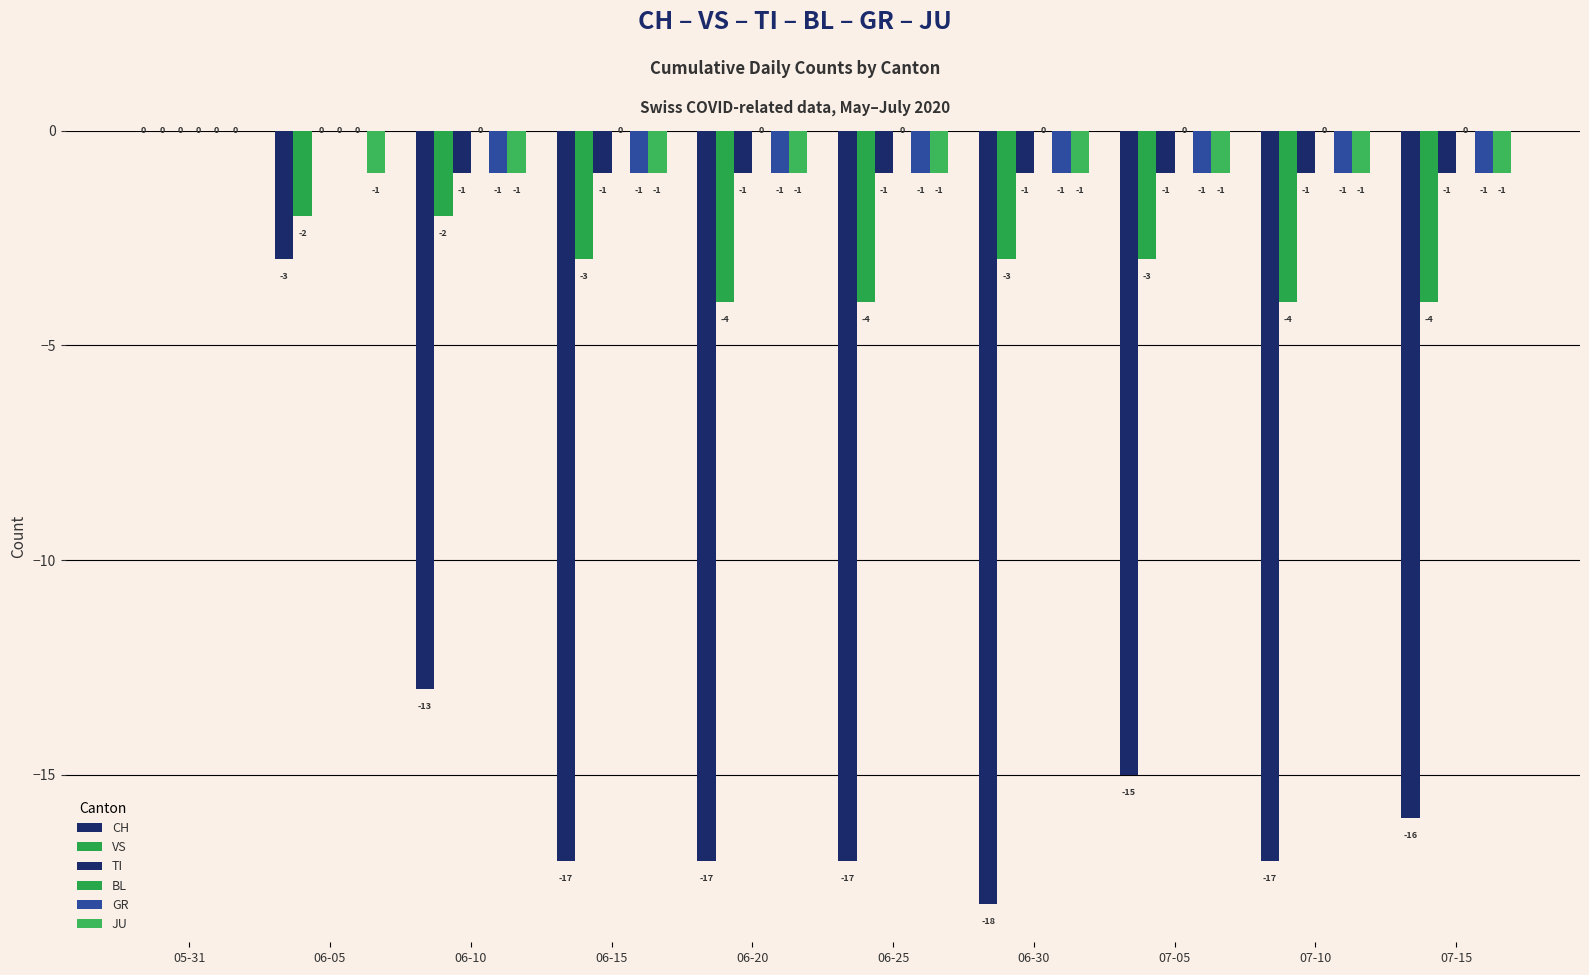

The value of GR at 06-25 is -1. True or false?

True